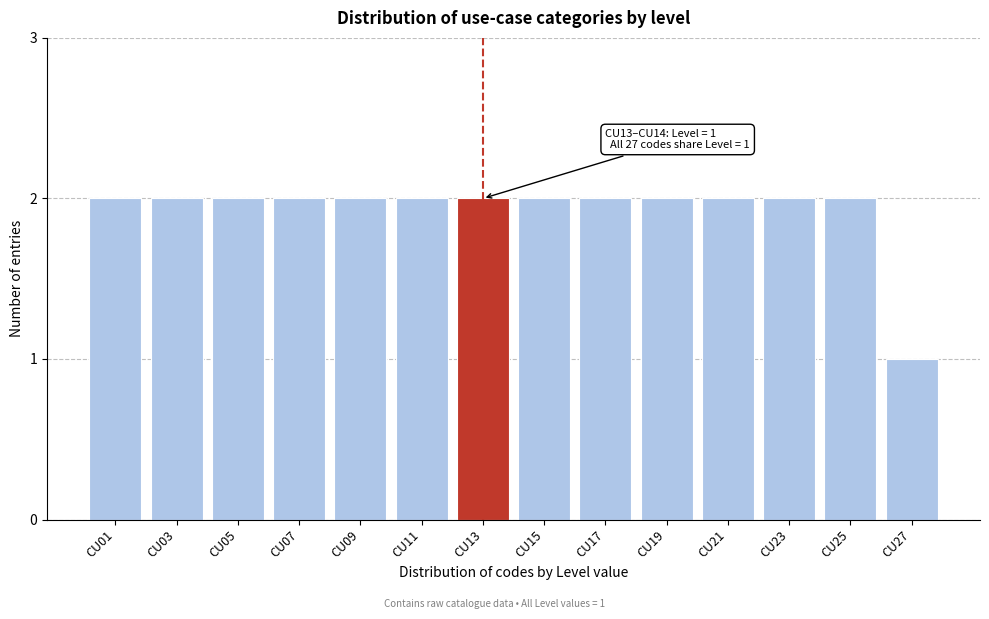

Reading left to right, list all the values displayed in this chart.

CU01=2	CU03=2	CU05=2	CU07=2	CU09=2	CU11=2	CU13=2	CU15=2	CU17=2	CU19=2	CU21=2	CU23=2	CU25=2	CU27=1